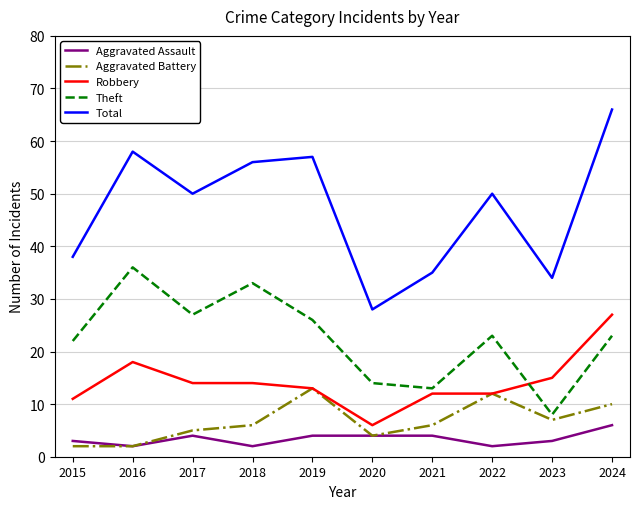

What is the difference between the highest and lowest values at 2016?

56